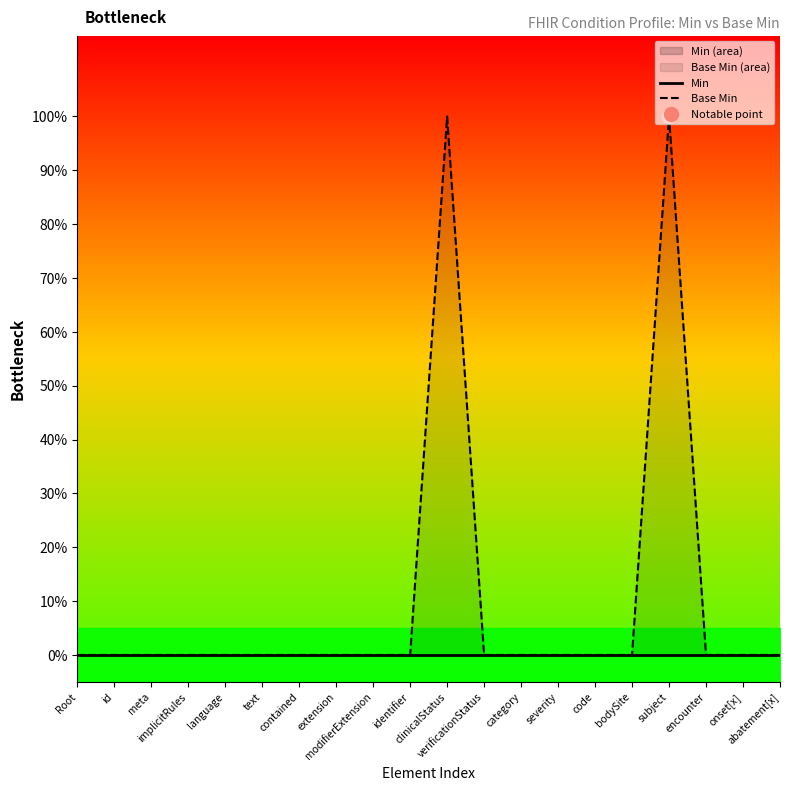

What is the label of the 13th point from the right?

extension